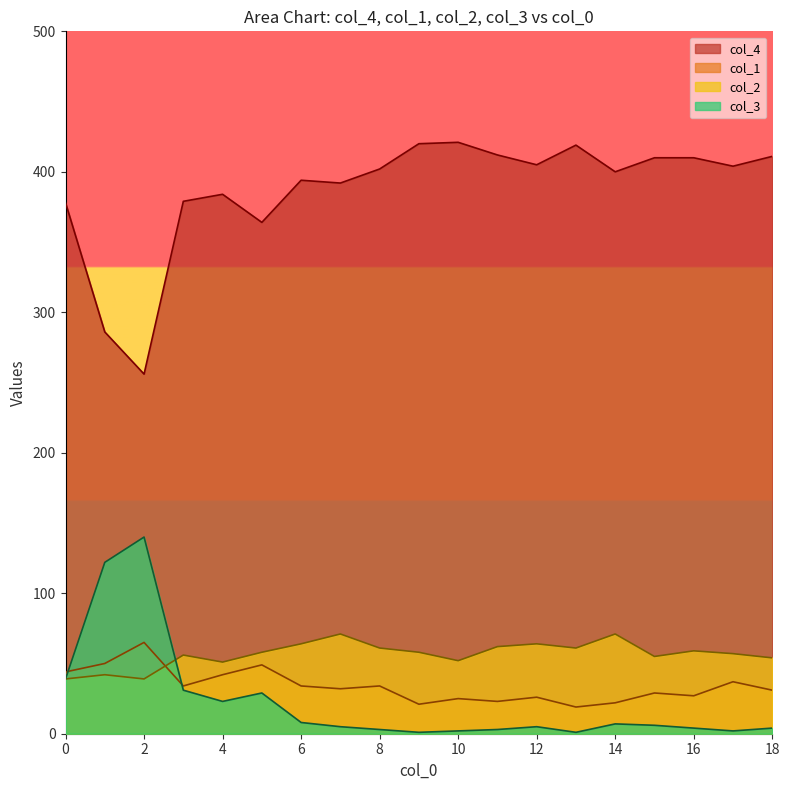

What is the difference between the second highest and minimum values in the col_3 series?

121